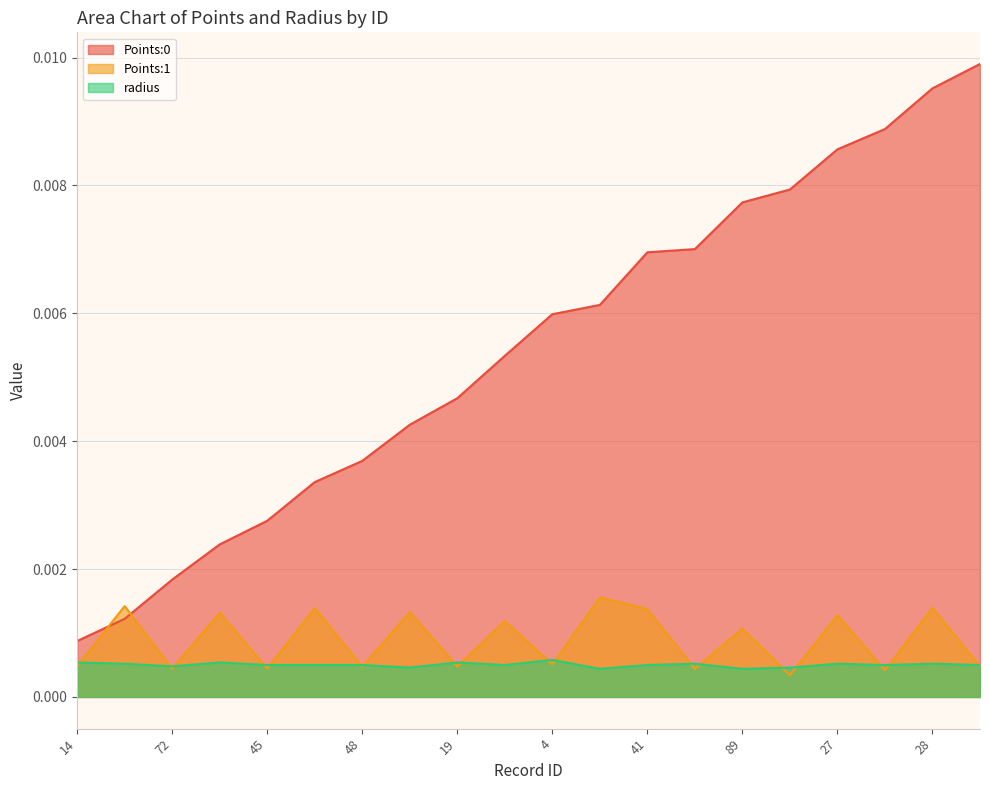

Which series has the largest total across all categories?

Points:0